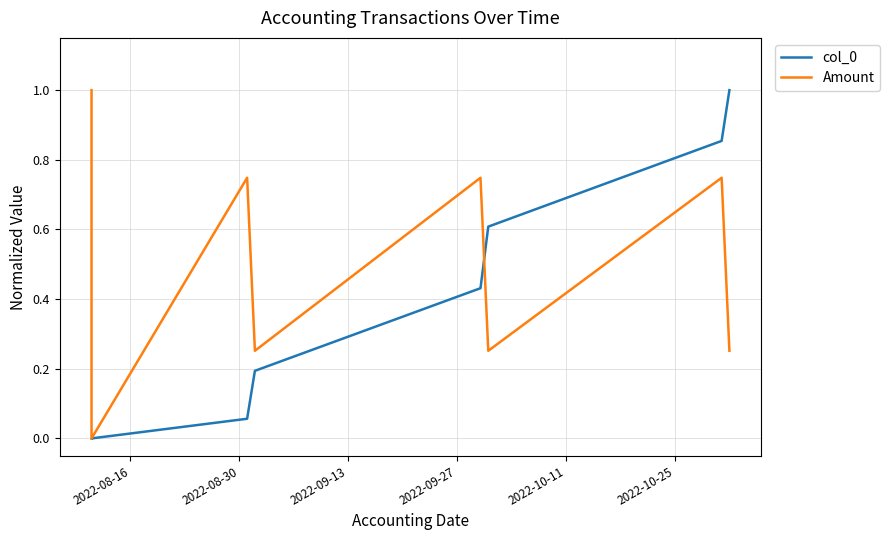

At how many categories does at least one series exceed 0?

8